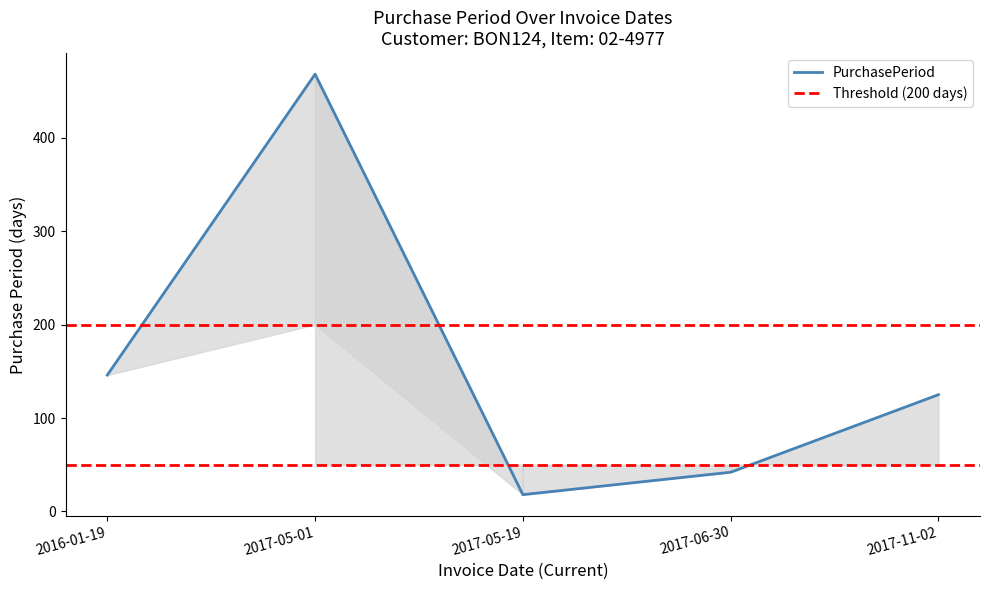

The chart shows a value of 468 at 2017-05-01. True or false?

True